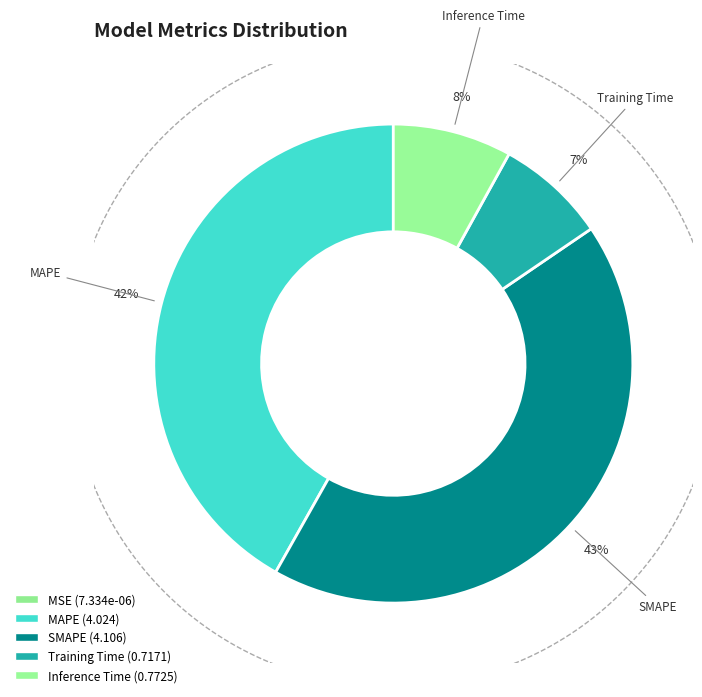

Count the number of slices in the pie.

5